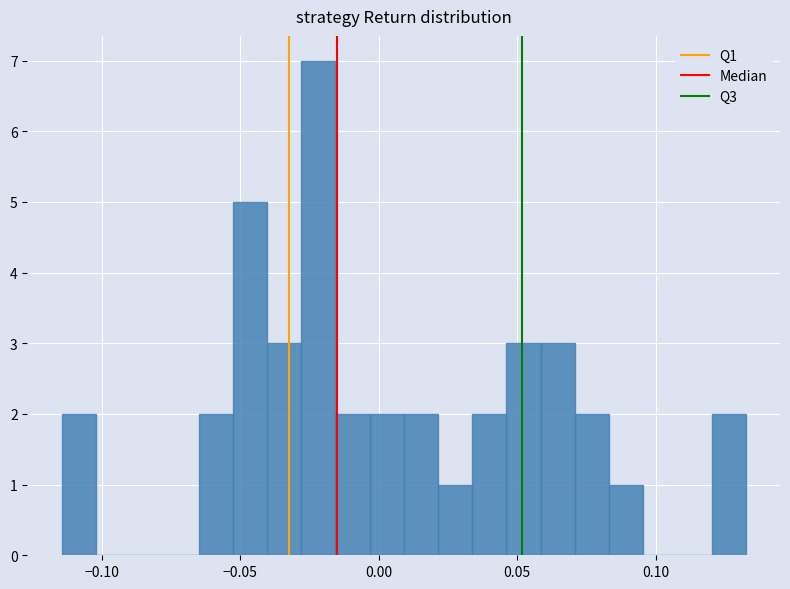

Around what value on the x-axis is the tallest bar? Give the approximate position of its centre, as read against the axis.

-0.020